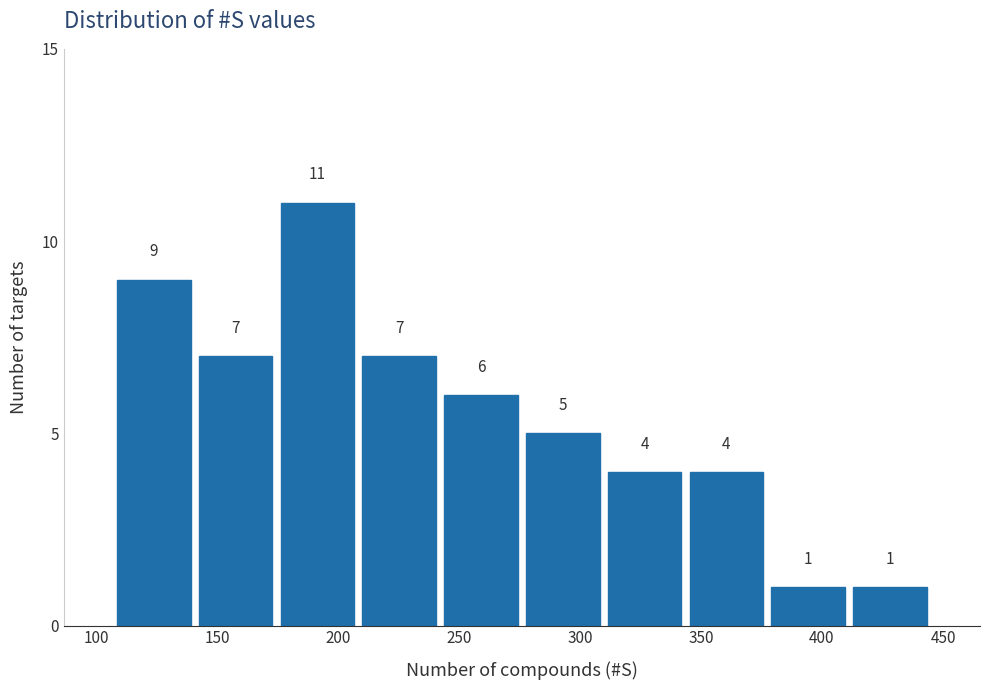

Over which range of the x-axis is the bar tallest?

175 to 210